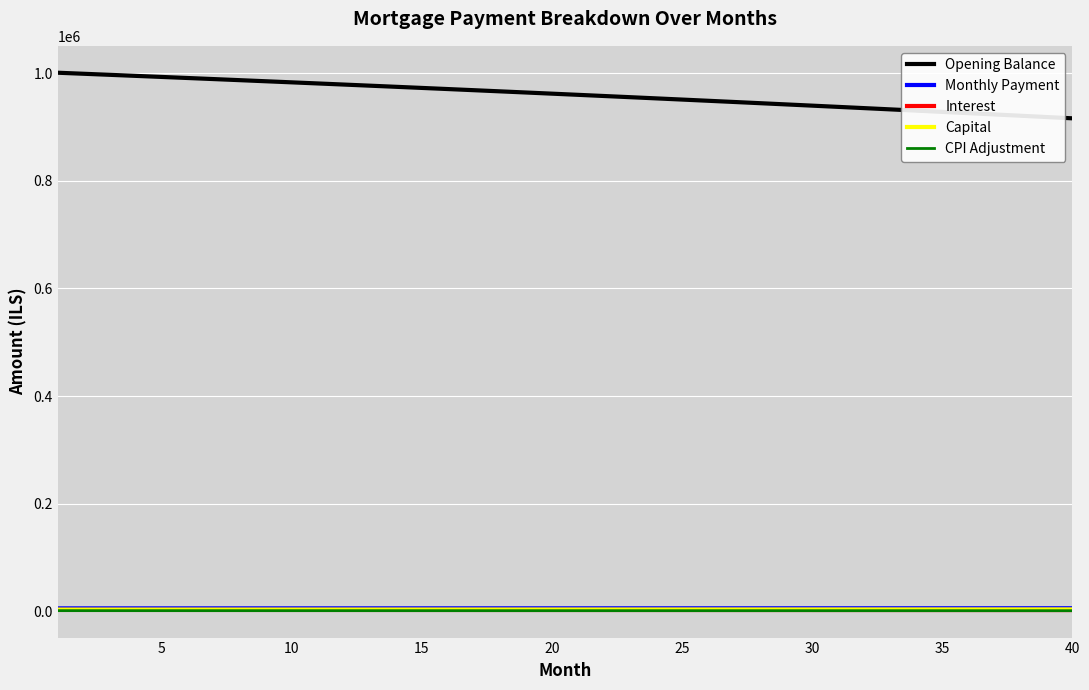

How many lines are shown in the chart?

5